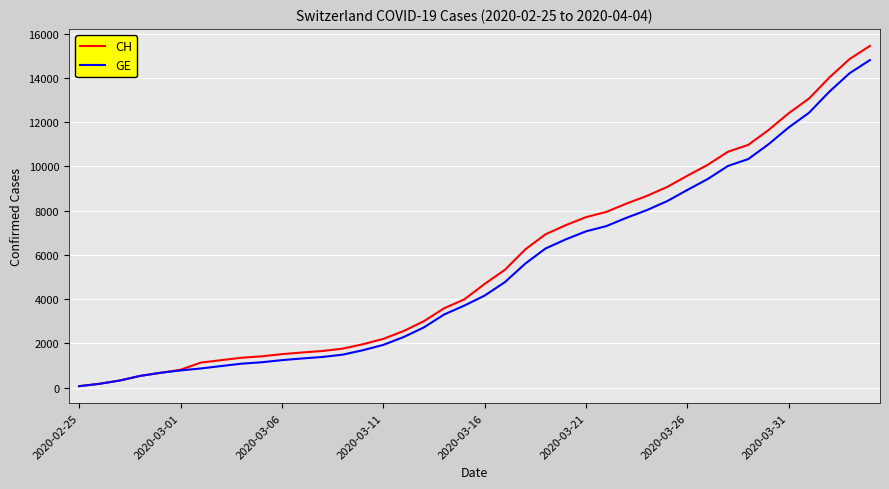

Which series has the widest spread of values?

CH